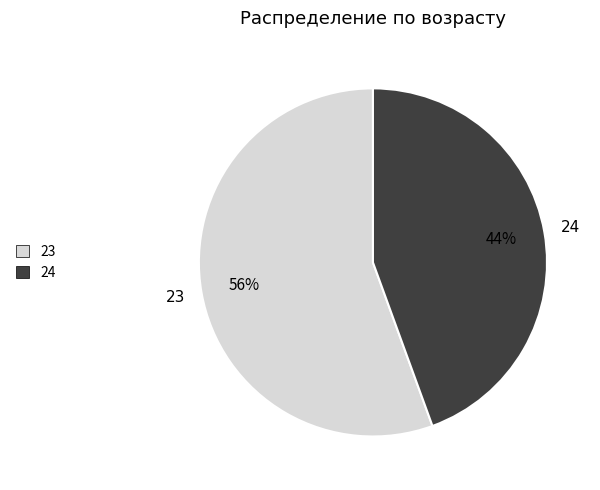

What percentage is the 23 slice, to the nearest percent?

56%